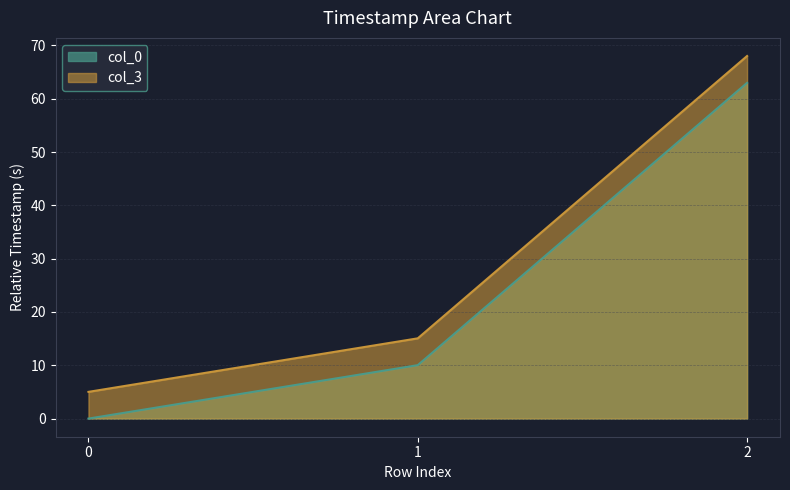

Reading left to right, what are all the values shown in this chart?

col_0: 0=0.0	1=10.0	2=63.0
col_3: 0=5.0	1=15.1	2=68.0